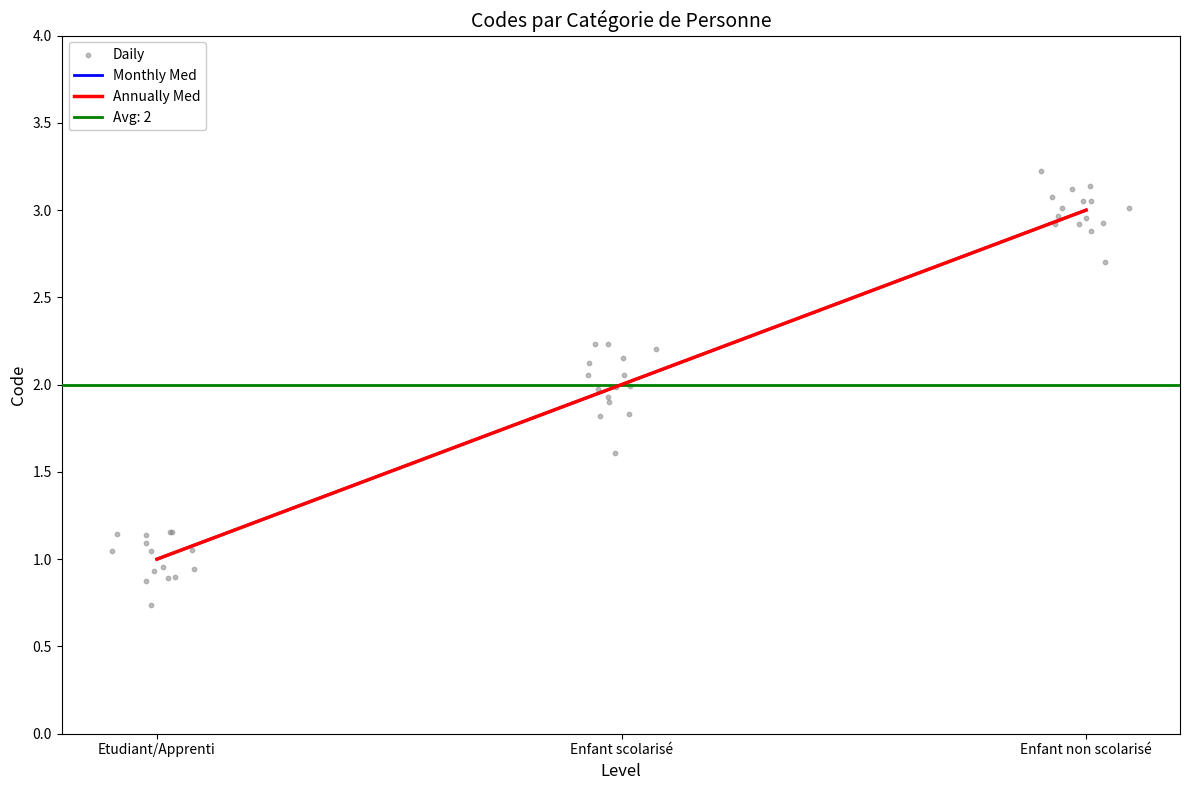

What is the ratio of the value at Etudiant/Apprenti to the value at Enfant scolarisé?

0.5